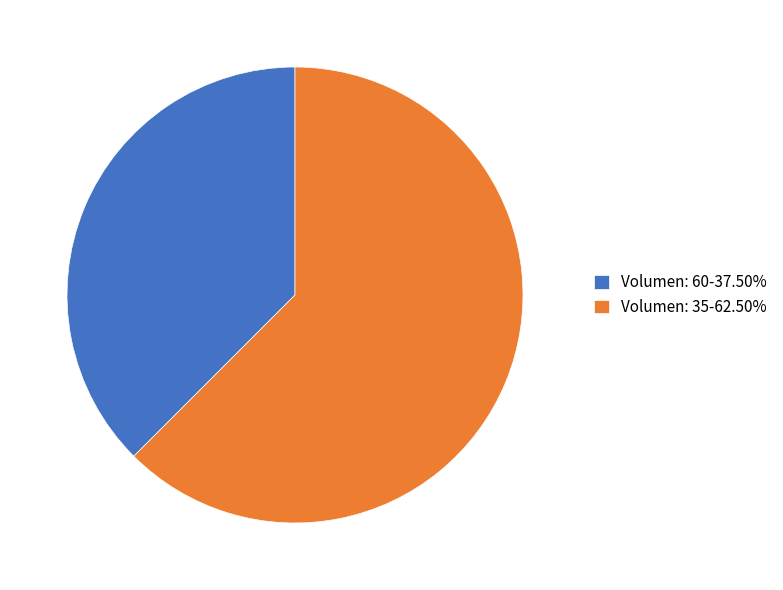

Does Volumen: 60 account for over 50% of the chart?

No